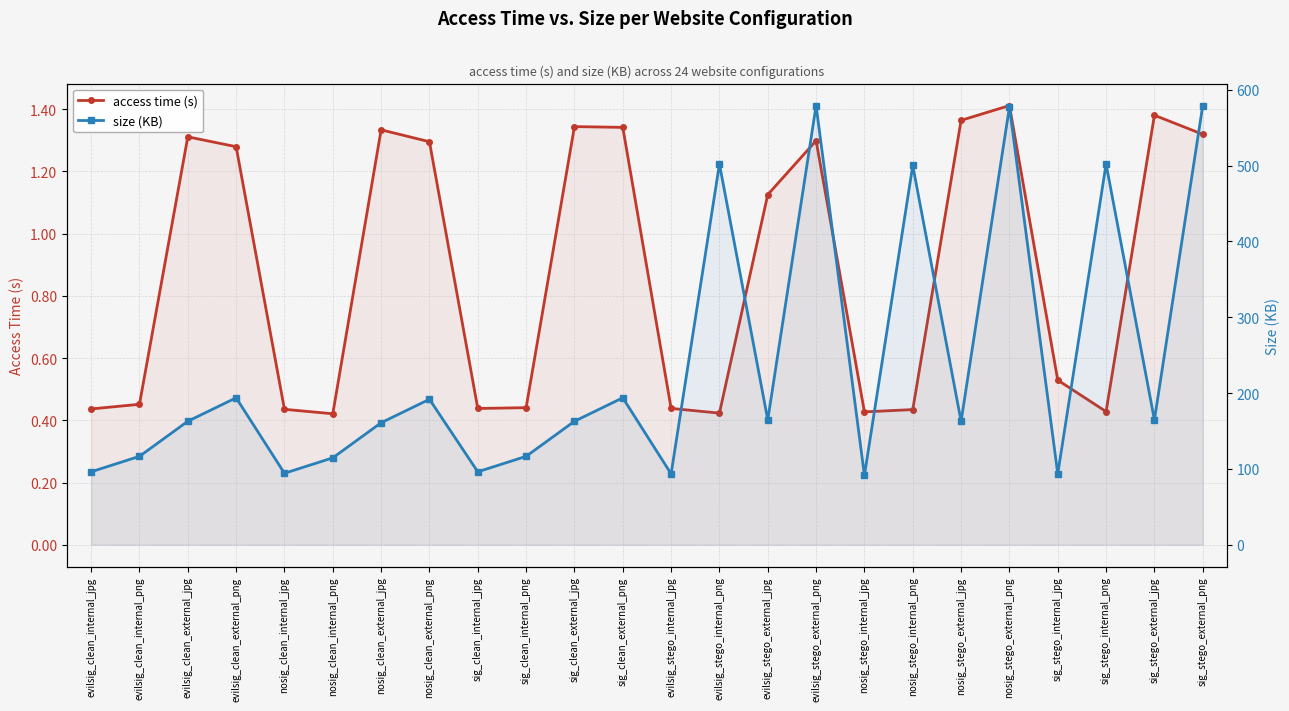

True or false: size (KB) and access time (s) intersect in this chart.

False